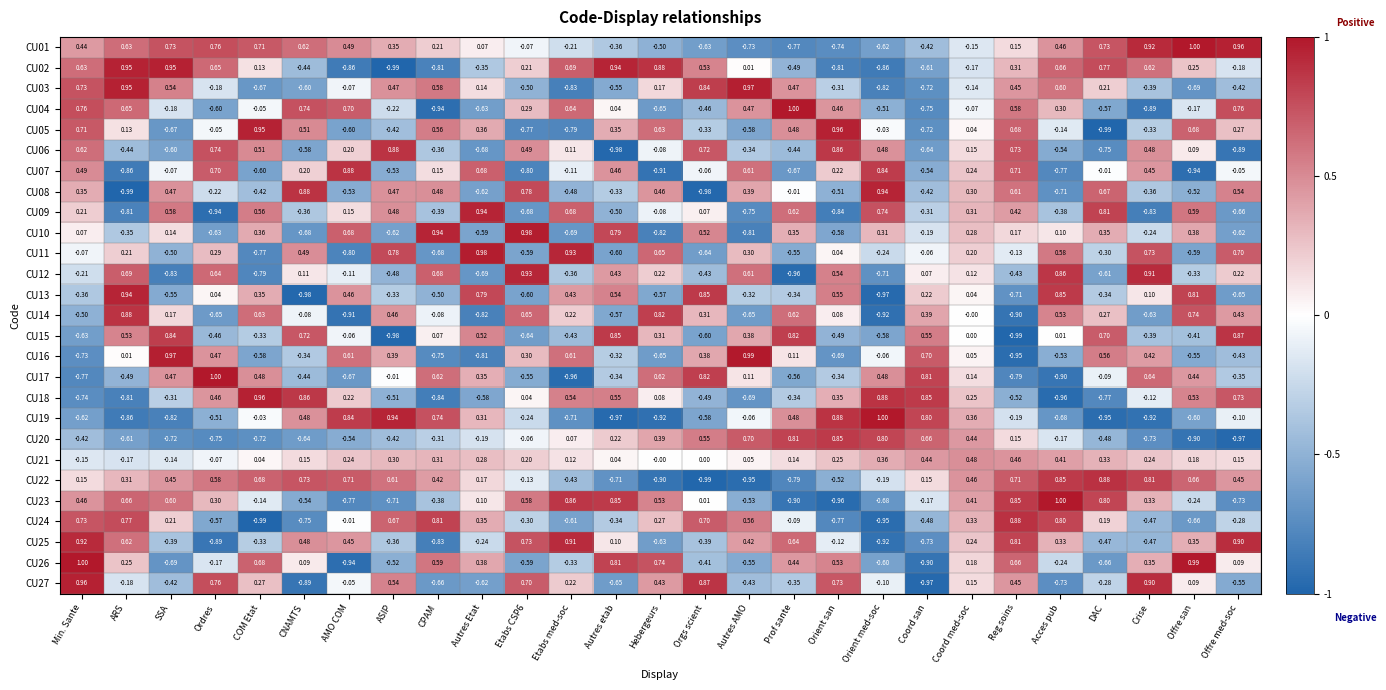

Which series changed the most between Autres etab and Coord san?

CU19